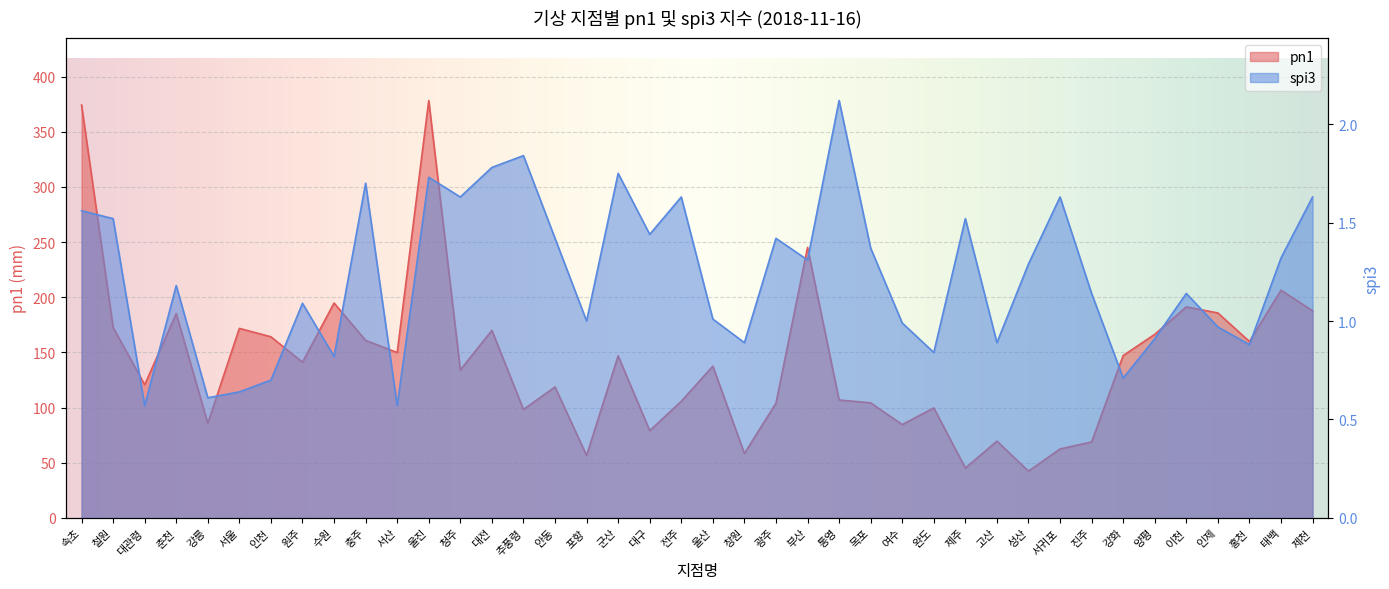

List the series in order of their peak value, highest first.

pn1, spi3